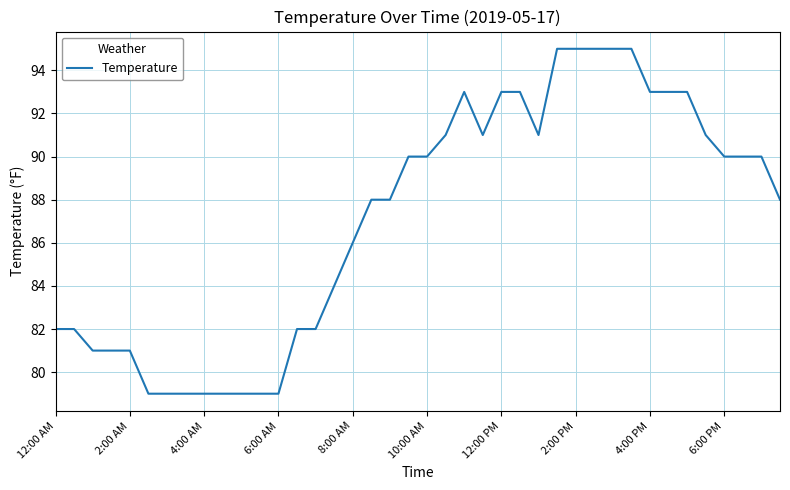

True or false: the data has more than 0 interior local peaks.

True